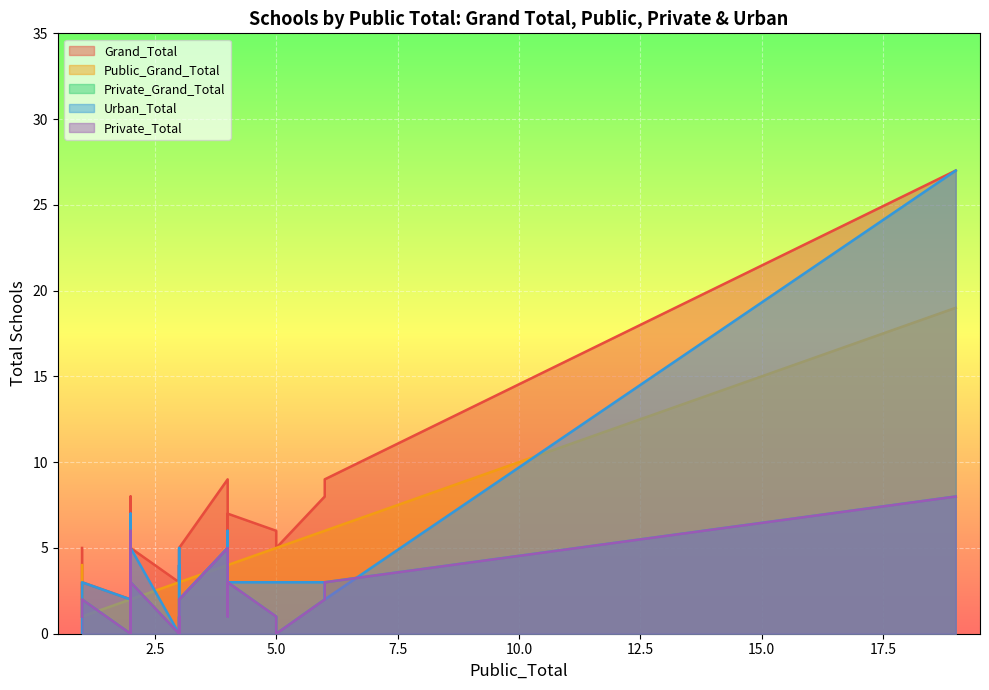

Reading left to right, what are all the values shown in this chart?

Grand_Total: 1=5	2=4	5=5	2=2	1=2	1=2	6=8	3=3	3=5	3=5	2=2	4=9	3=5	5=6	2=3	19=27	6=9	2=5	3=3	3=4	4=5	2=4	2=2	2=2	2=2	4=7	2=5	4=7	2=8	1=3
Public_Grand_Total: 1=4	2=2	5=5	2=2	1=1	1=1	6=6	3=3	3=3	3=3	2=2	4=4	3=3	5=5	2=2	19=19	6=6	2=2	3=3	3=3	4=4	2=2	2=2	2=2	2=2	4=4	2=2	4=4	2=2	1=1
Private_Grand_Total: 1=1	2=2	5=0	2=0	1=1	1=1	6=2	3=0	3=2	3=2	2=0	4=5	3=2	5=1	2=1	19=8	6=3	2=3	3=0	3=1	4=1	2=2	2=0	2=0	2=0	4=3	2=3	4=3	2=6	1=2
Urban_Total: 1=0	2=1	5=3	2=2	1=1	1=1	6=3	3=0	3=5	3=2	2=2	4=5	3=2	5=3	2=3	19=27	6=2	2=5	3=3	3=4	4=3	2=2	2=2	2=1	2=2	4=3	2=1	4=6	2=7	1=3
Private_Total: 1=1	2=2	5=0	2=0	1=1	1=1	6=2	3=0	3=2	3=2	2=0	4=5	3=2	5=1	2=1	19=8	6=3	2=3	3=0	3=1	4=1	2=2	2=0	2=0	2=0	4=3	2=3	4=3	2=6	1=2